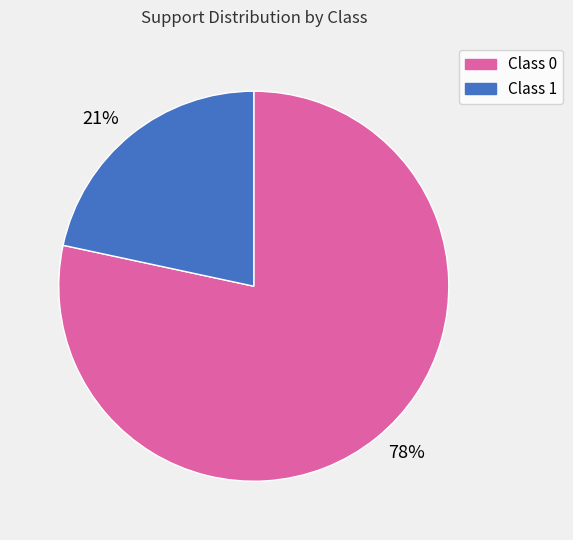

How many segments does this pie chart have?

2